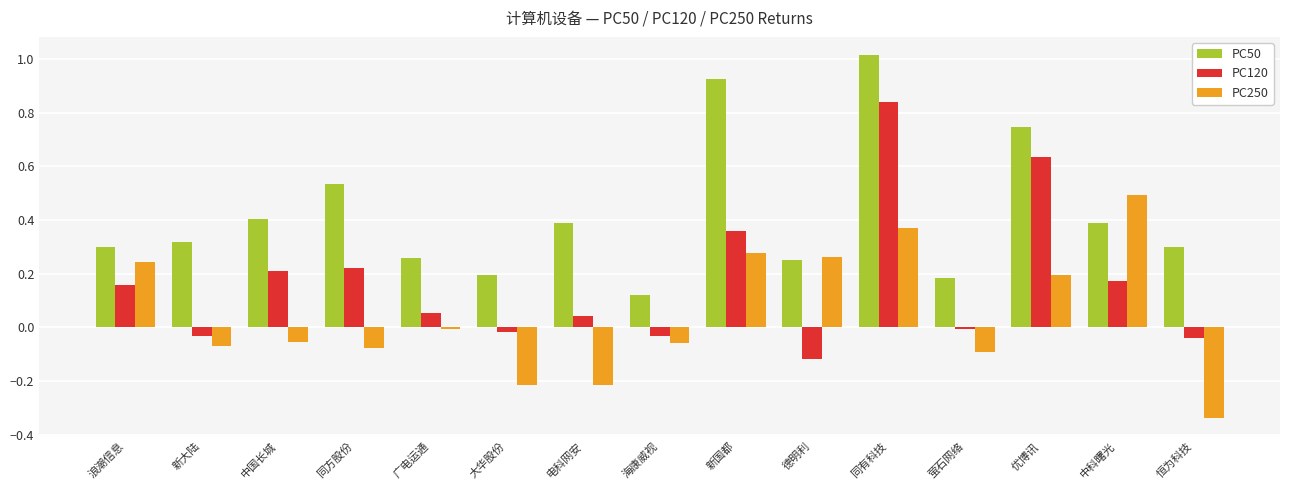

What is the sum of all PC120 values?

2.4